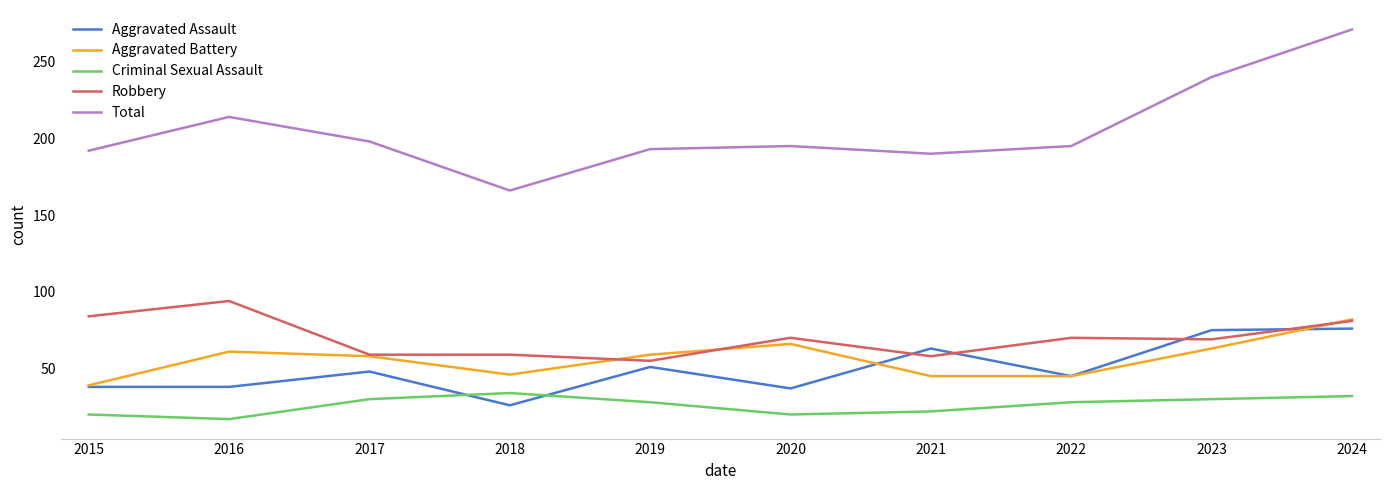

What is the greatest value displayed?

271